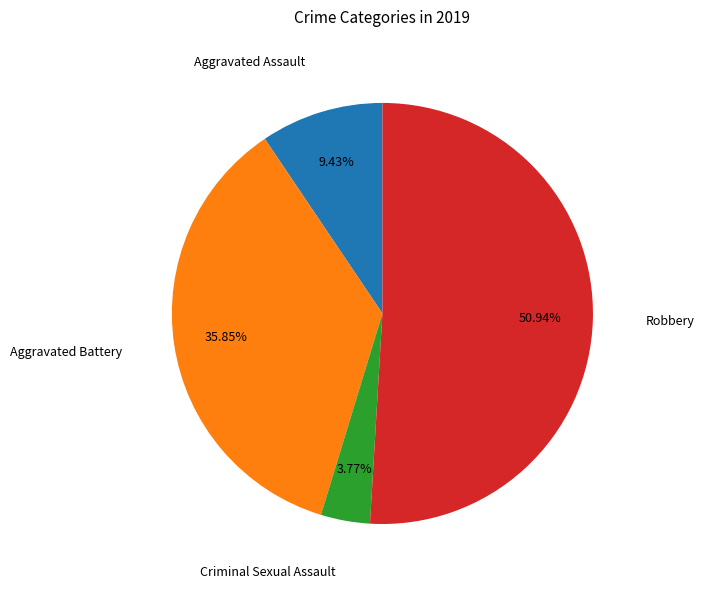

Does any single category account for the majority?

Yes